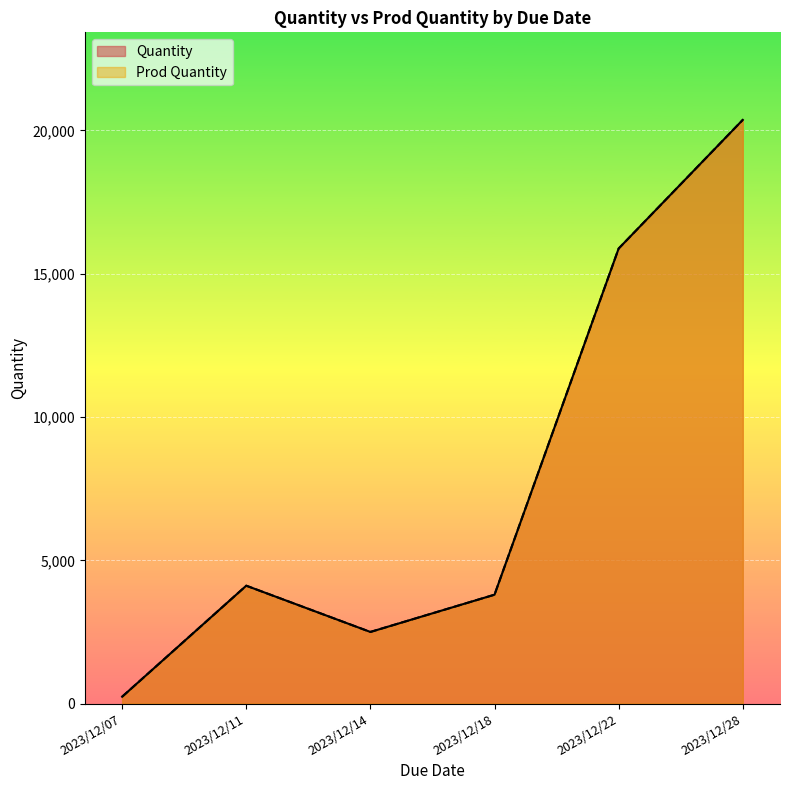

At 2023/12/11, list the series in order from smallest to largest.

Prod Quantity, Quantity